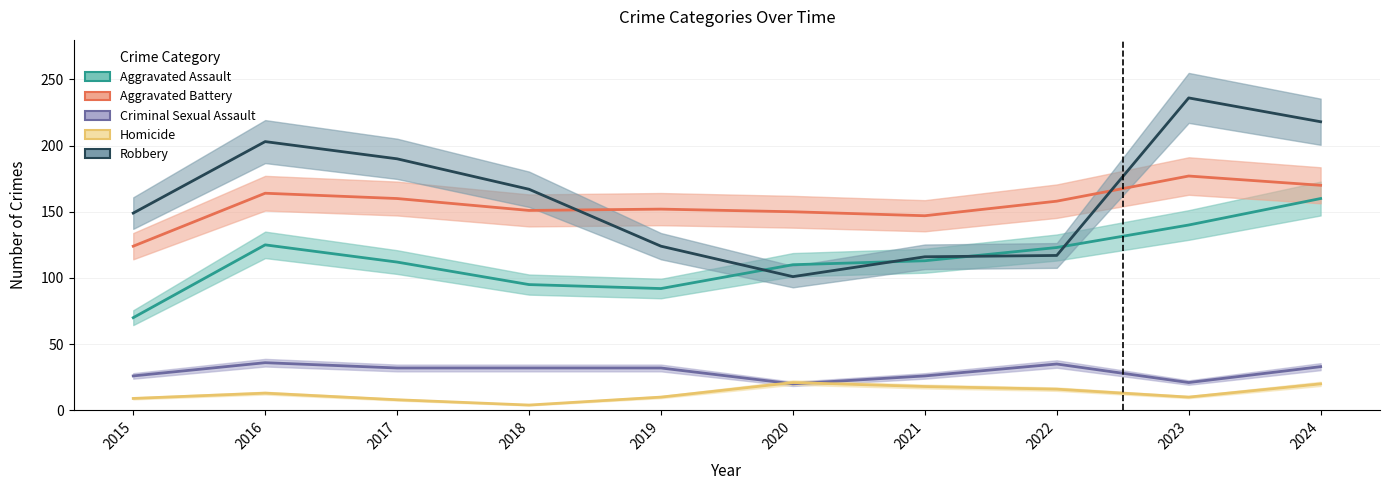

Which series changed the most between 2015 and 2022?

Aggravated Assault